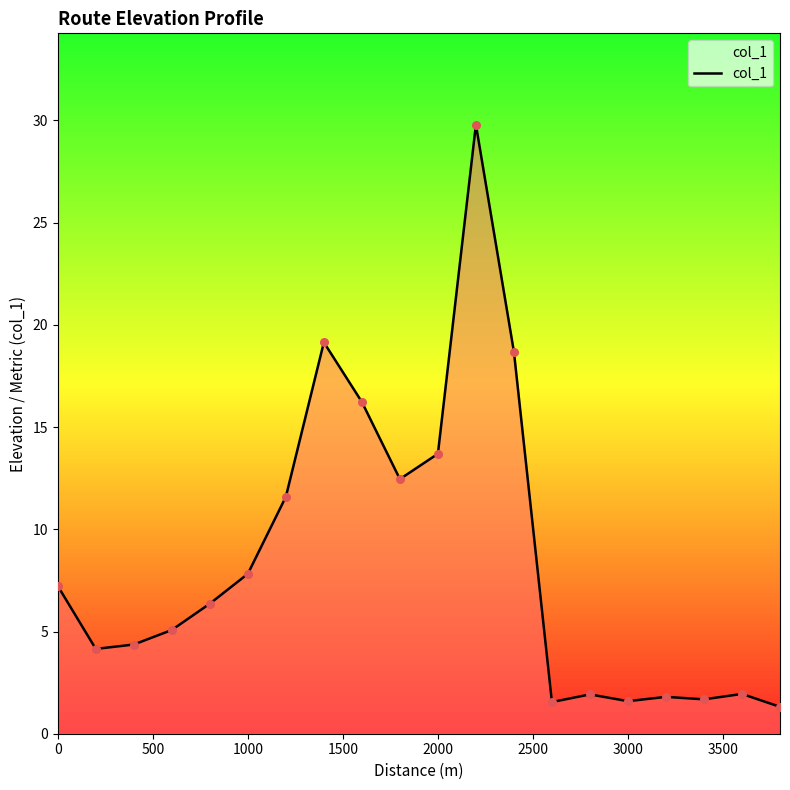

What is the smallest value displayed?

1.3